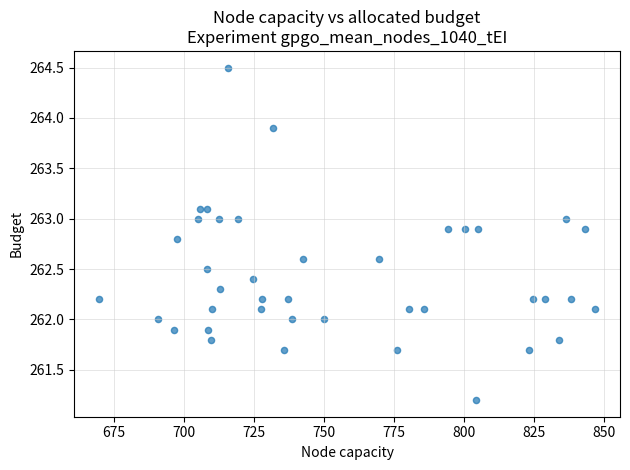

What is the range of X values (max minus min)?

177.1